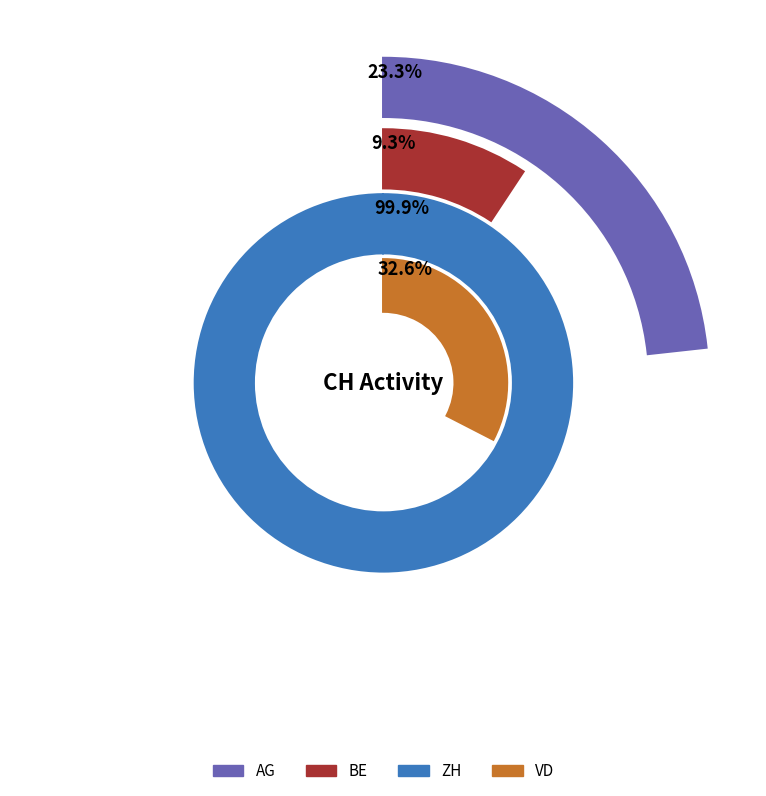

At 2020-06-05, list the series in order from largest to smallest.

ZH, VD, AG, BE